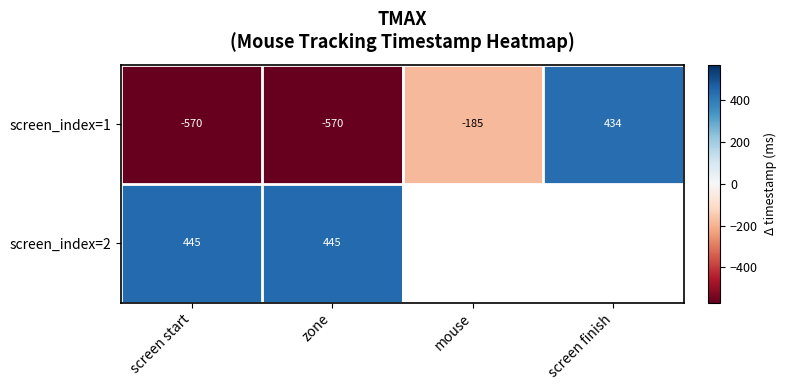

At how many categories does at least one series exceed -61?

3